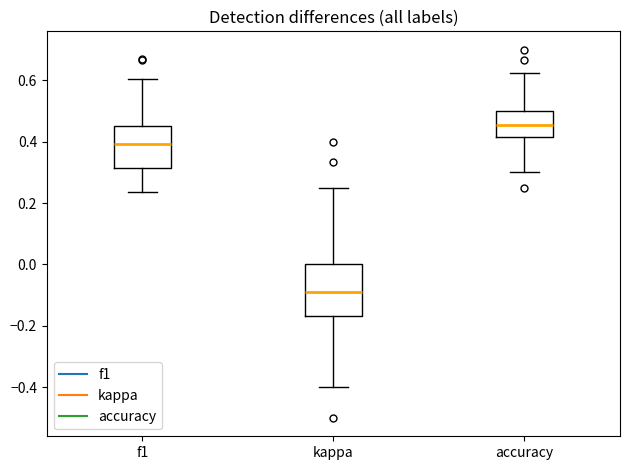

Reading left to right, transcribe this box plot: for each box, give where its median line is, the range the box spans, and where its two whiskers end, as read against the y-axis. The values are not printed on the chart, so give them approximately, as read against the axis.

f1: median 0.40, box 0.32 to 0.46, whiskers 0.24 to 0.60
kappa: median -0.10, box -0.16 to 0.00, whiskers -0.40 to 0.26
accuracy: median 0.46, box 0.42 to 0.50, whiskers 0.30 to 0.62